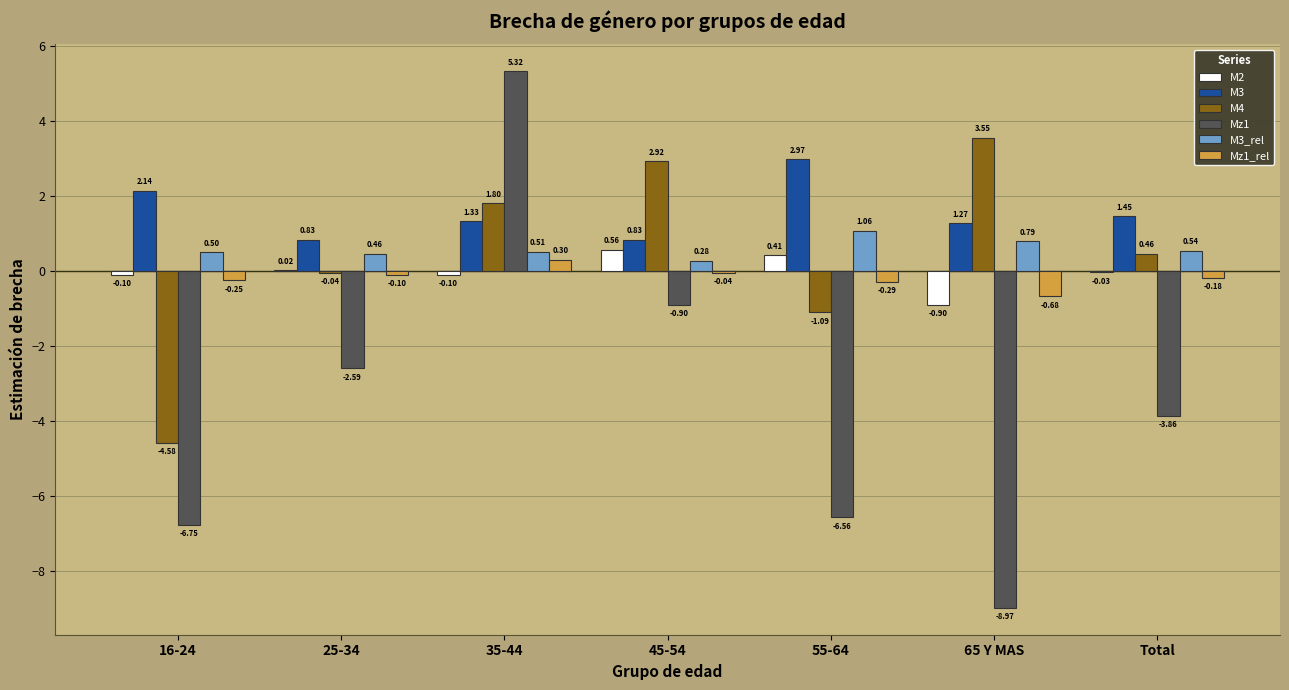

What is the sum of all M3 values?

10.8